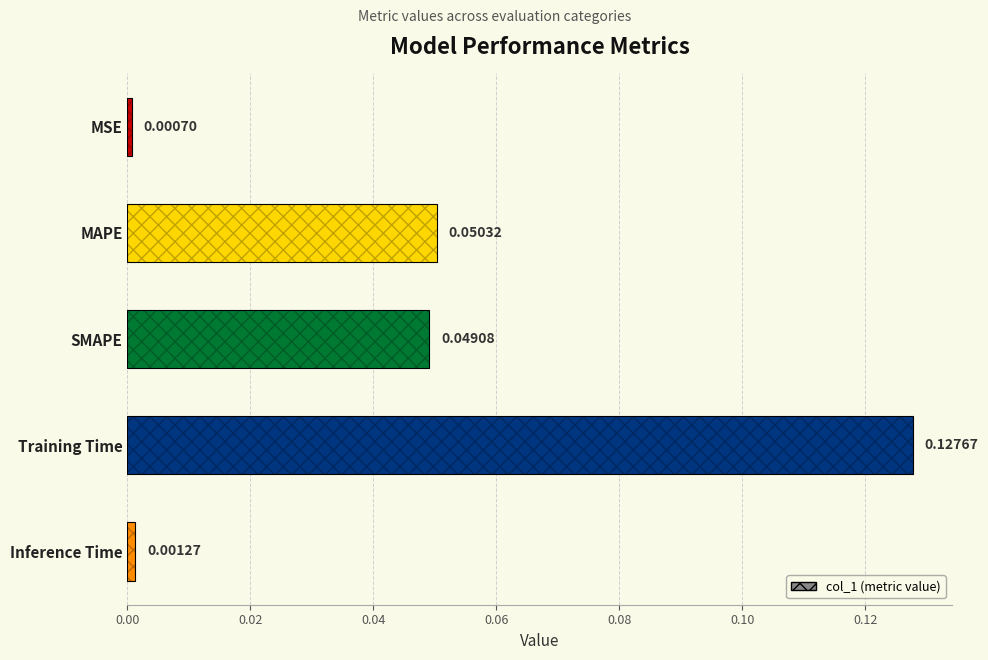

Is it true that the value at 0.04 is 0.0?

False